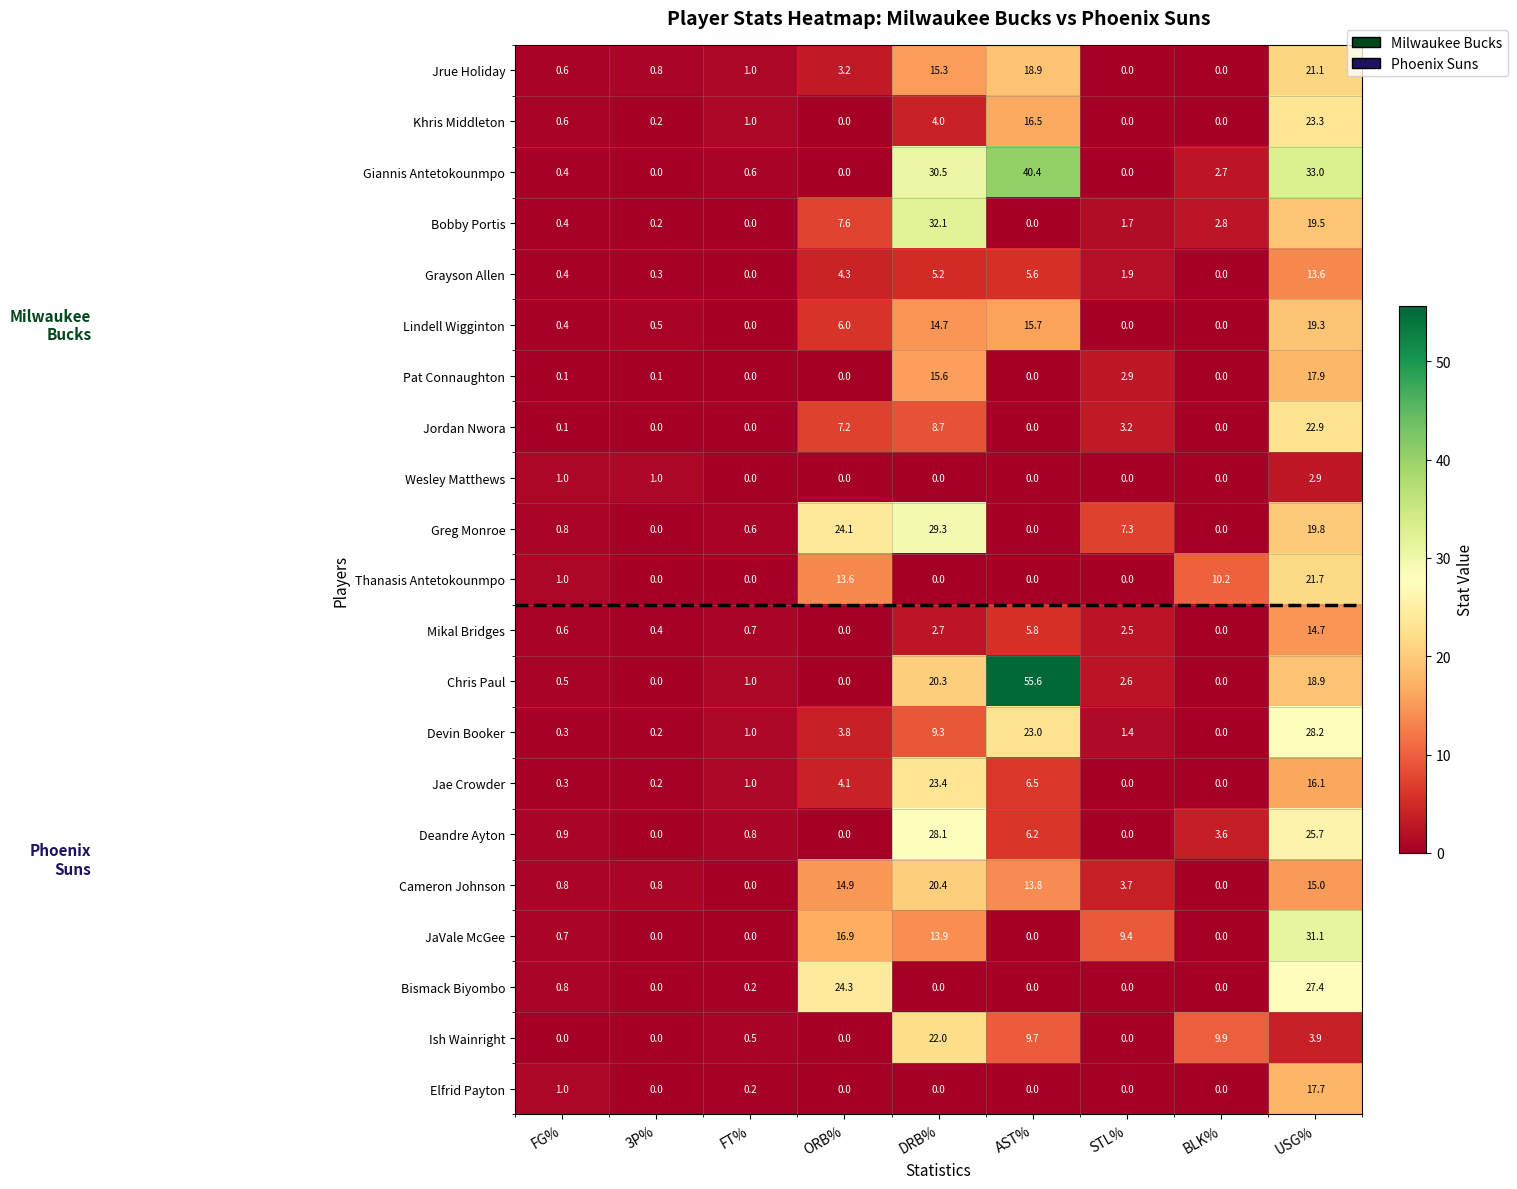

The value of Greg Monroe at DRB% is 7.3. True or false?

False